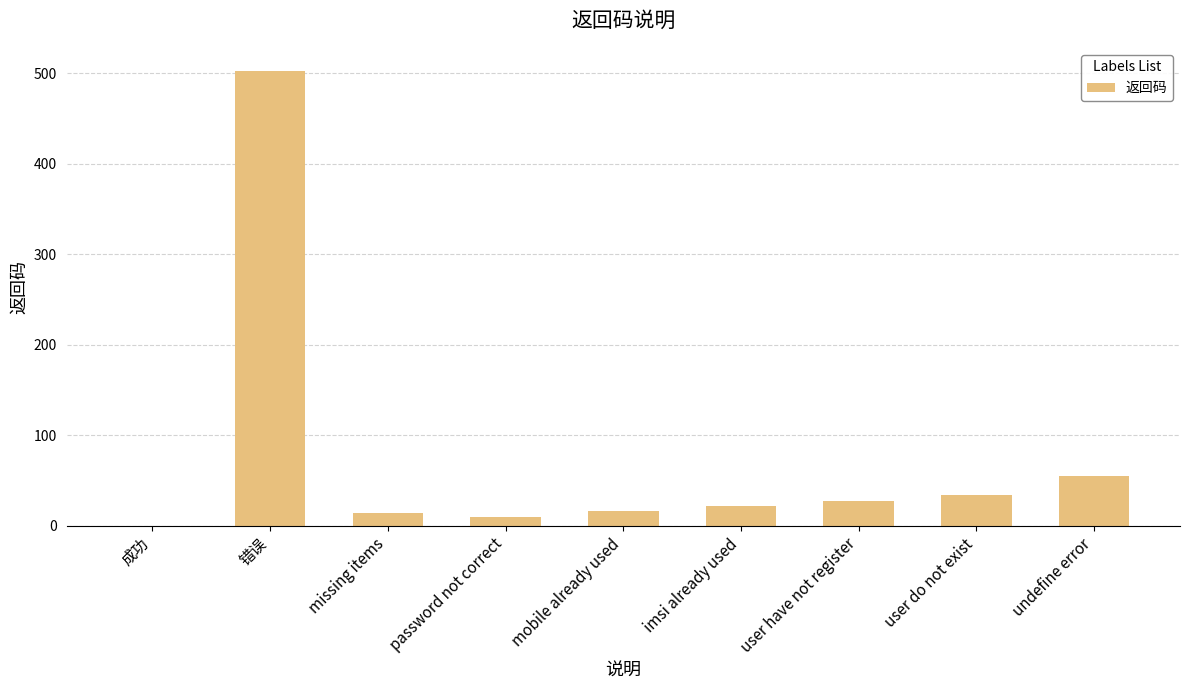

Is it true that the value at 错误 is 503?

True